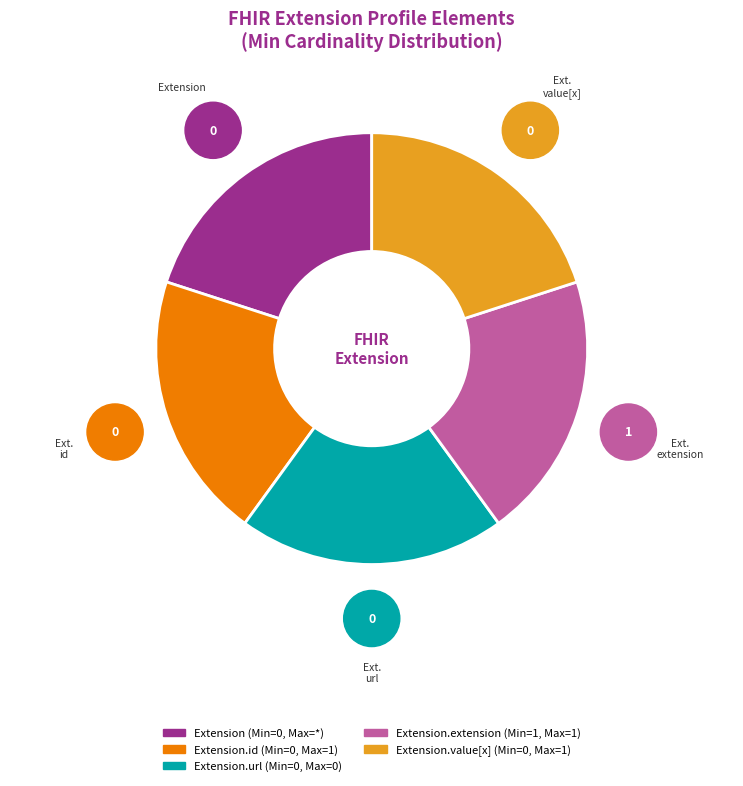

Is there any slice that represents more than half of the pie?

No